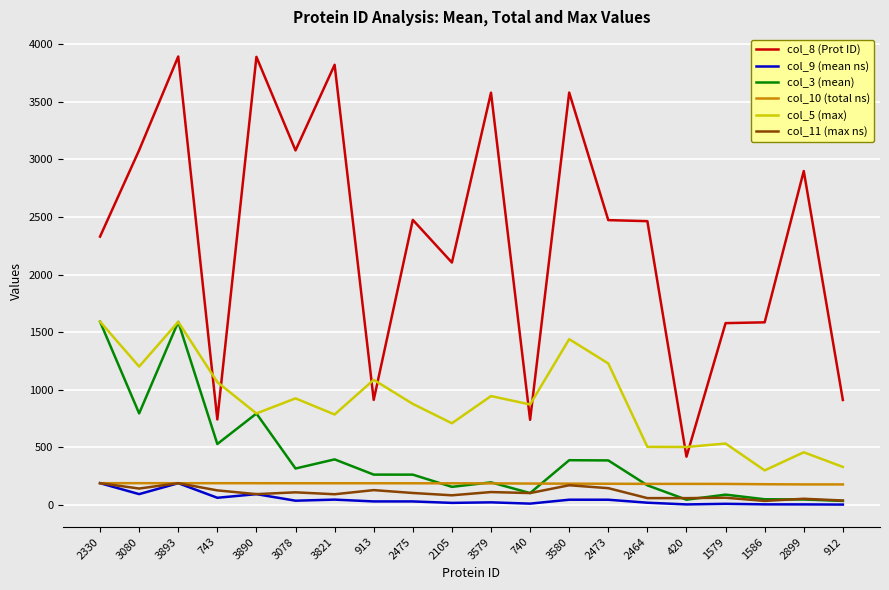

Which series has the largest total across all categories?

col_8 (Prot ID)